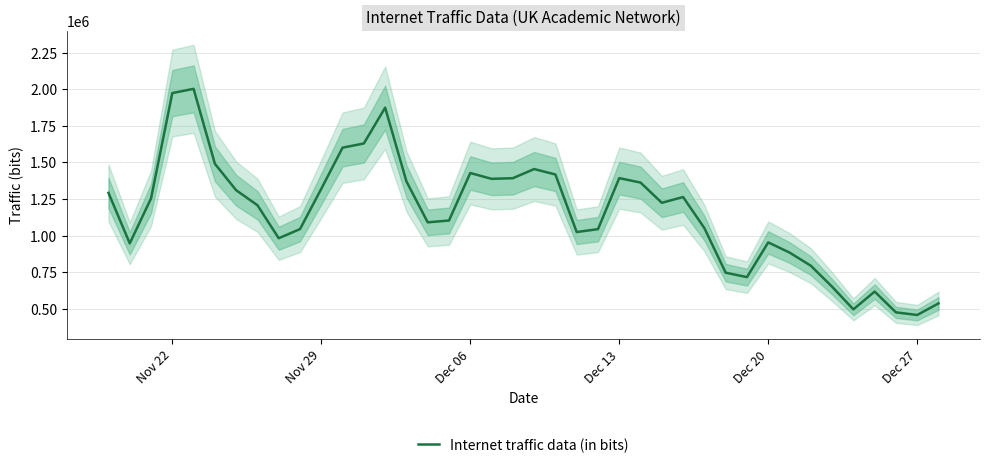

What is the sum of all values?

46292451.6